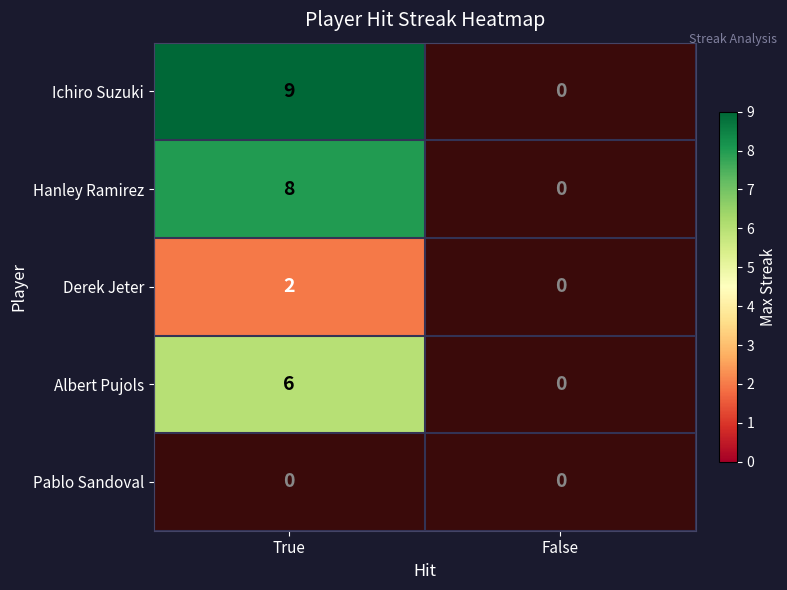

The value of Ichiro Suzuki at True is 16. True or false?

False